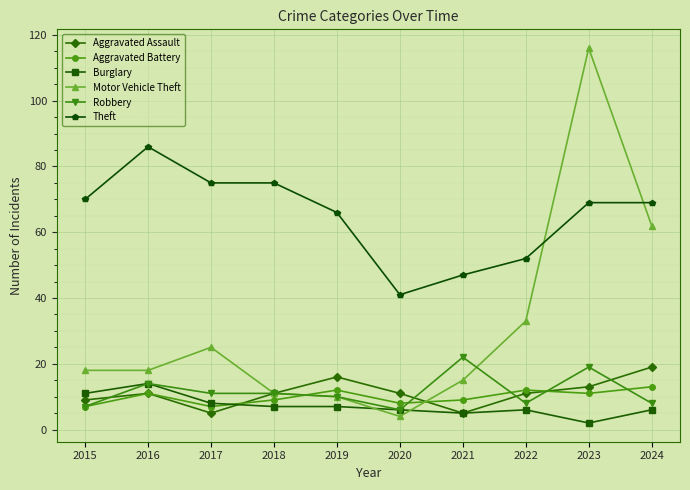

Is it true that Burglary equals 5 at 2021?

True